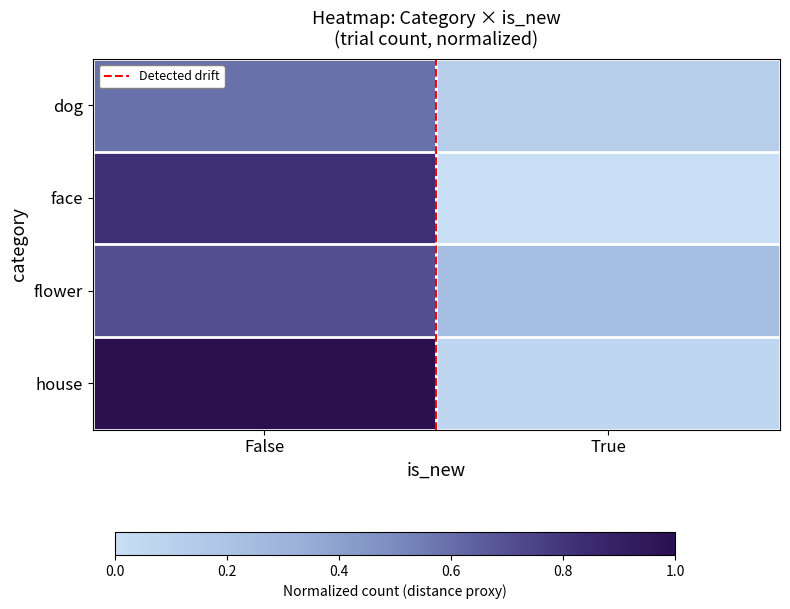

At how many categories does at least one series exceed 0?

2